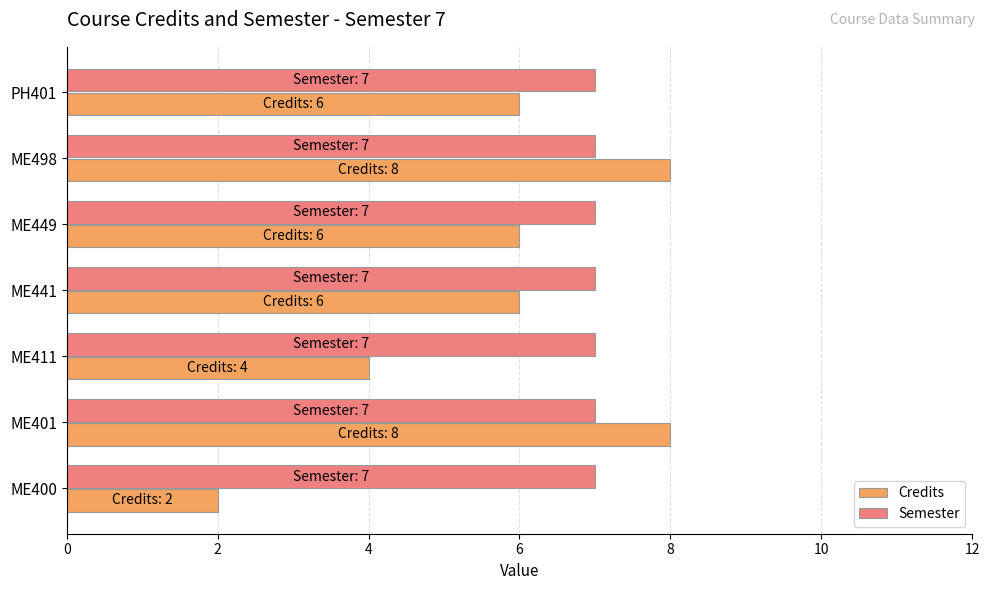

True or false: Credits has a value of 4 at ME411.

True